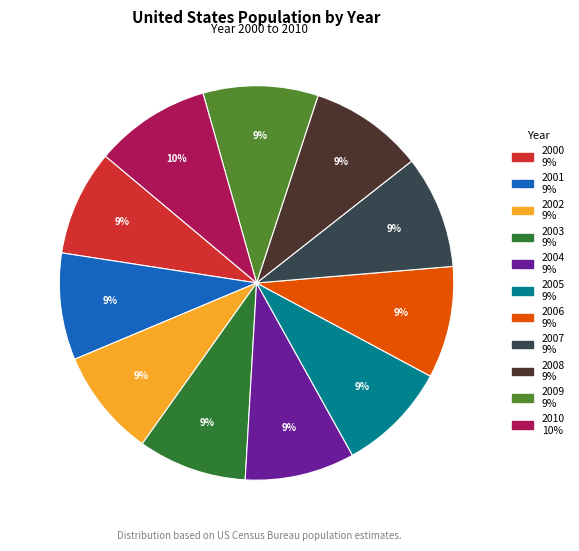

Does 2000 represent more than half of the total?

No